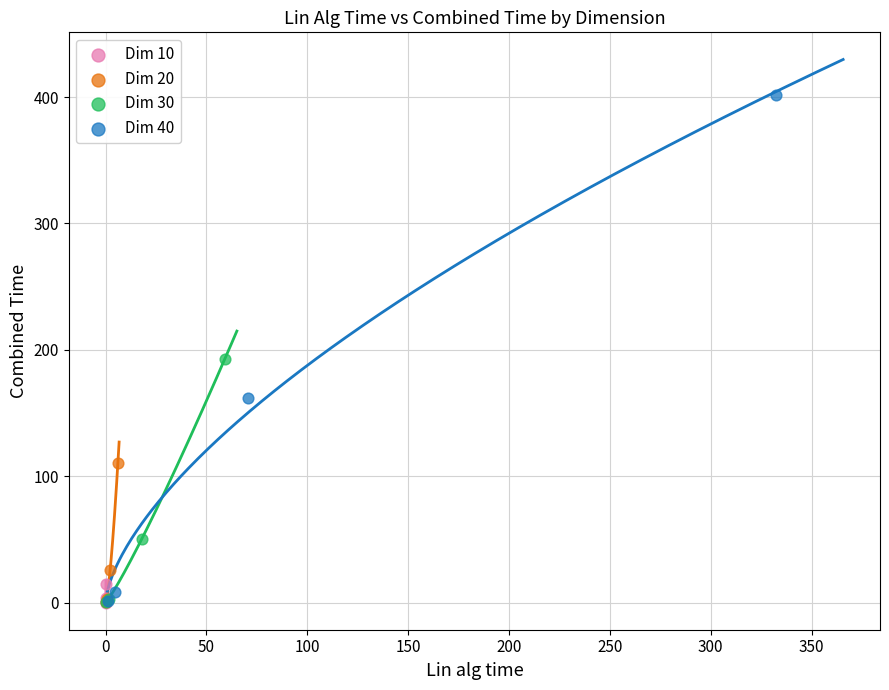

Which series reaches the maximum Y coordinate?

Dim 40